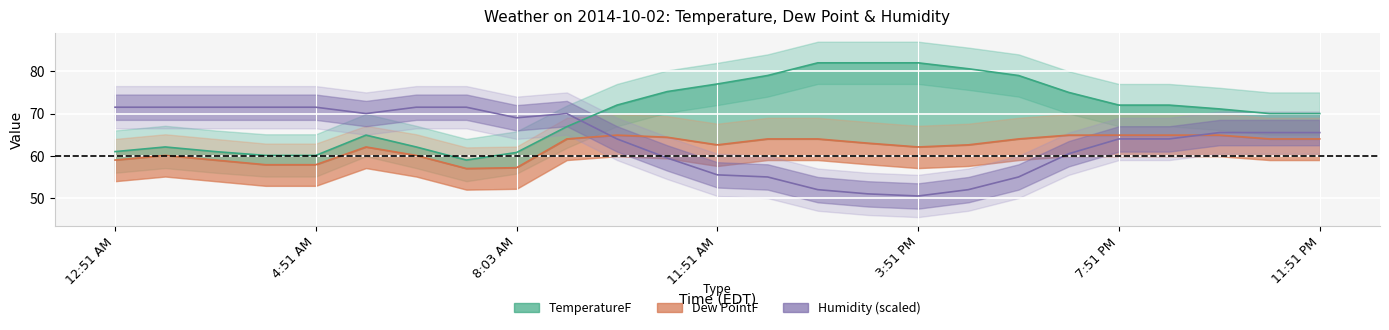

What is the label of the 11th point from the right?

1:51 PM